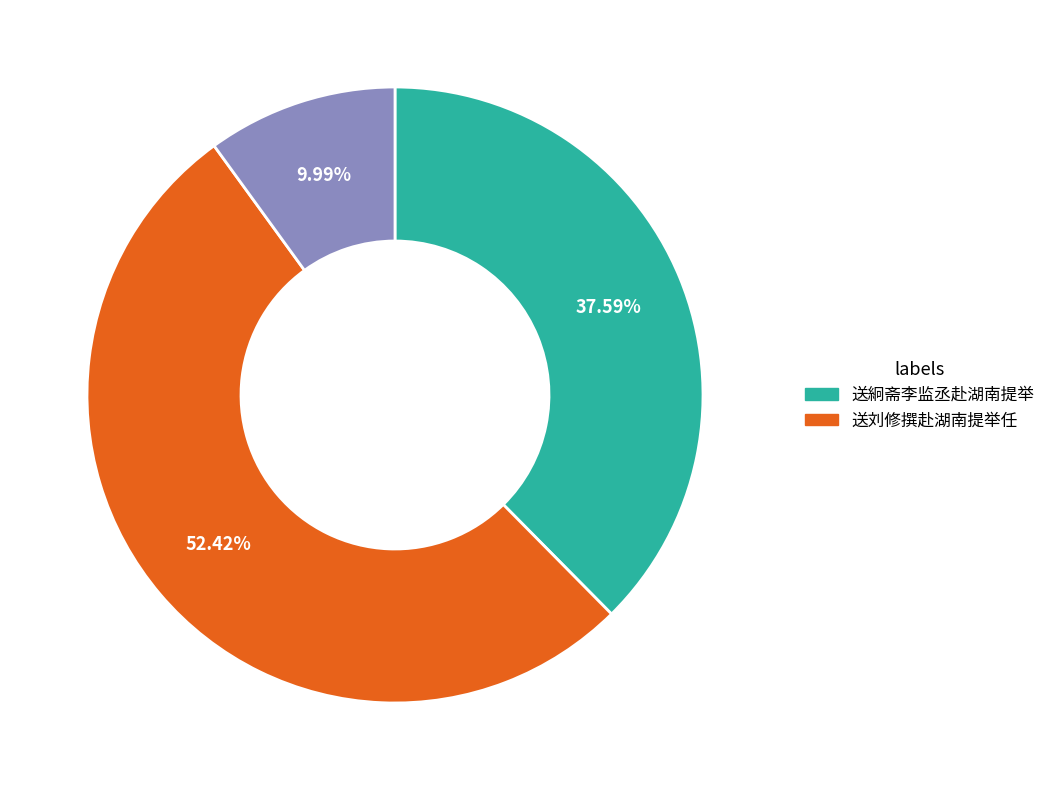

Is there any slice that represents more than half of the pie?

Yes